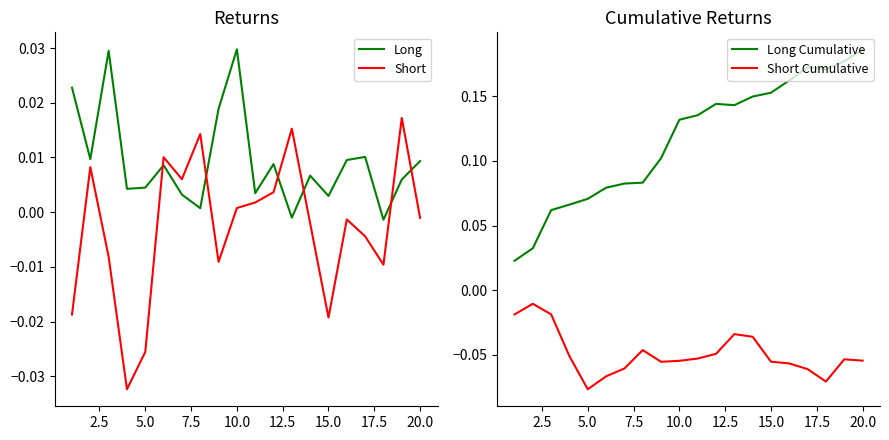

What are all the series names shown in the legend?

Long, Short, Long Cumulative, Short Cumulative